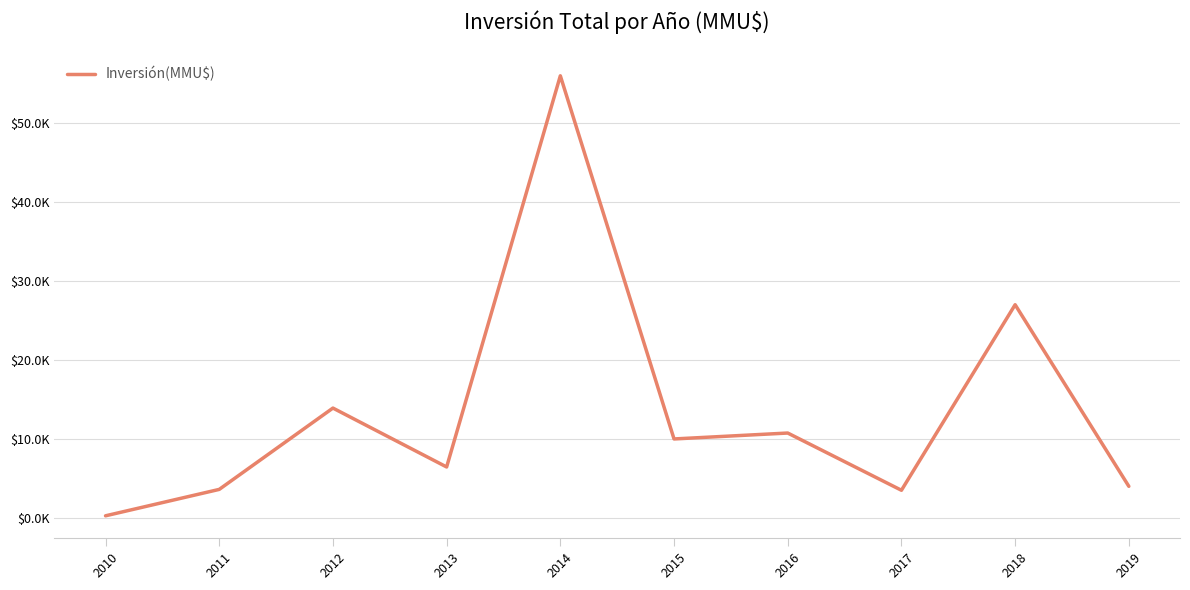

True or false: the data shows 5798 at 2011.

False